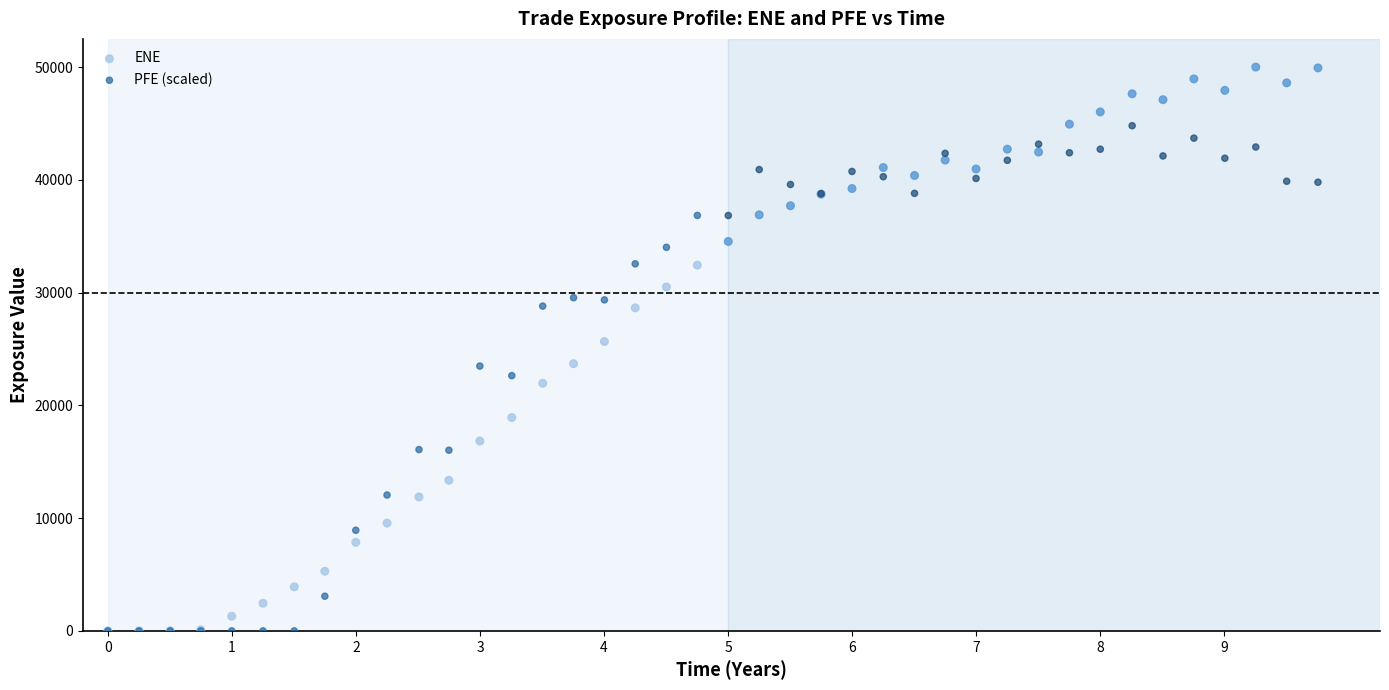

In the ENE series, what Y value is closest to 25001?

25662.7